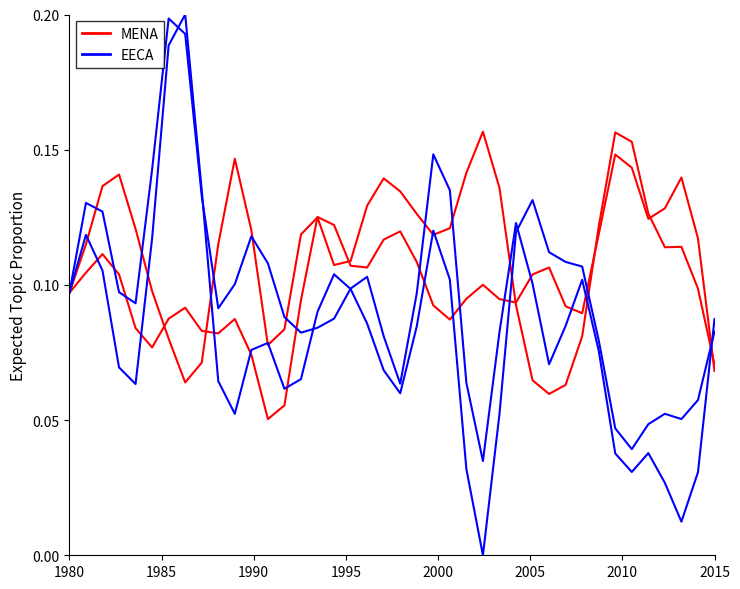

What is the label of the 39th point from the right?

1980